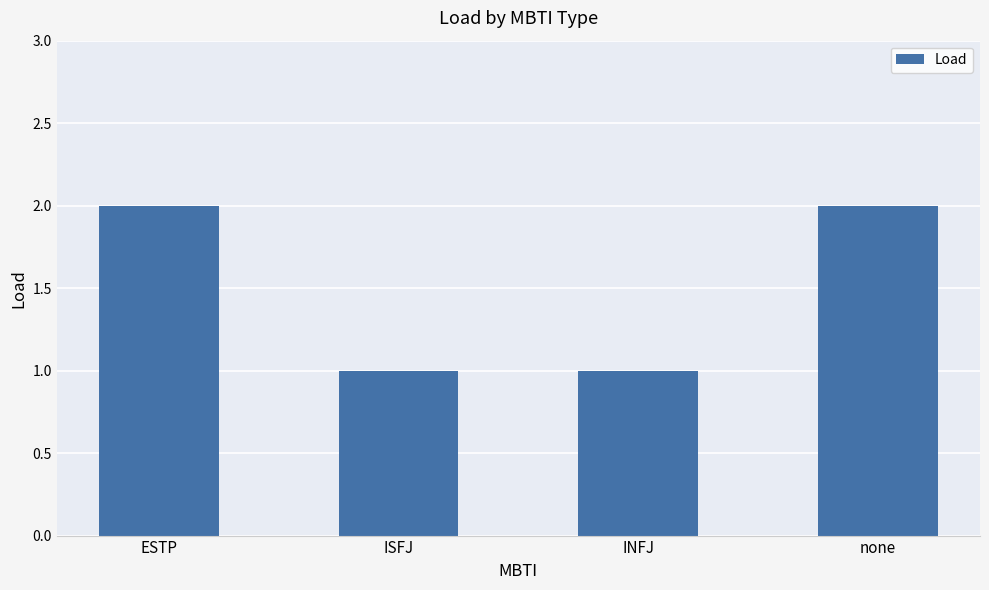

Does the chart contain stacked bars?

No